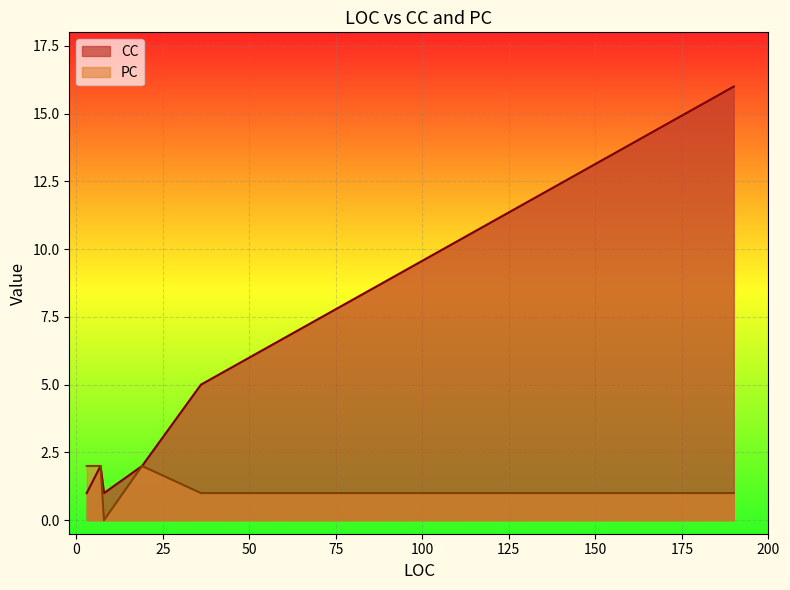

In PC, how many points are higher than both neighbors (excluding endpoints)?

1